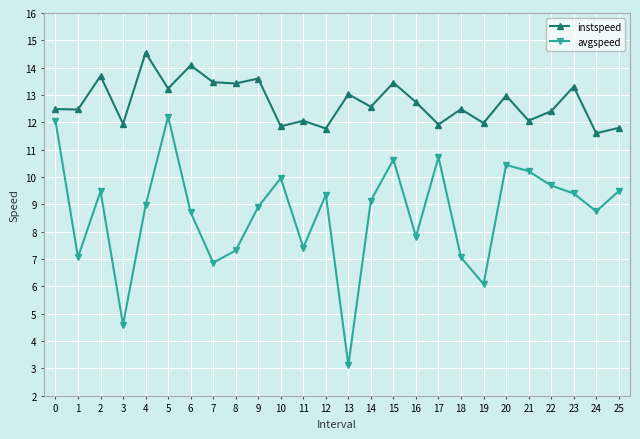

What are all the series names shown in the legend?

instspeed, avgspeed